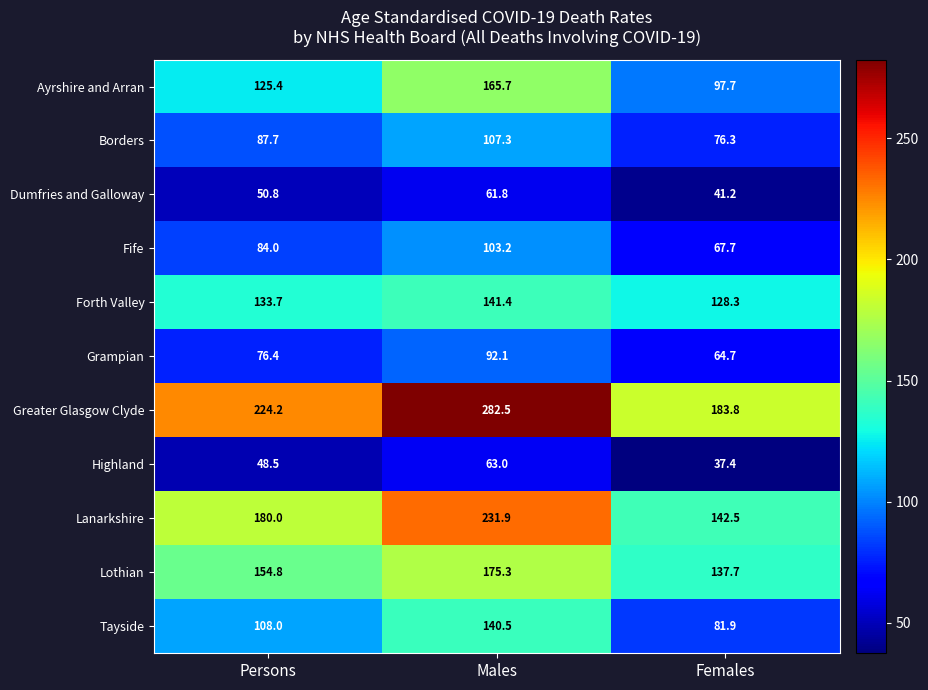

Rank the series at Females from lowest to highest value.

Highland, Dumfries and Galloway, Grampian, Fife, Borders, Tayside, Ayrshire and Arran, Forth Valley, Lothian, Lanarkshire, Greater Glasgow Clyde